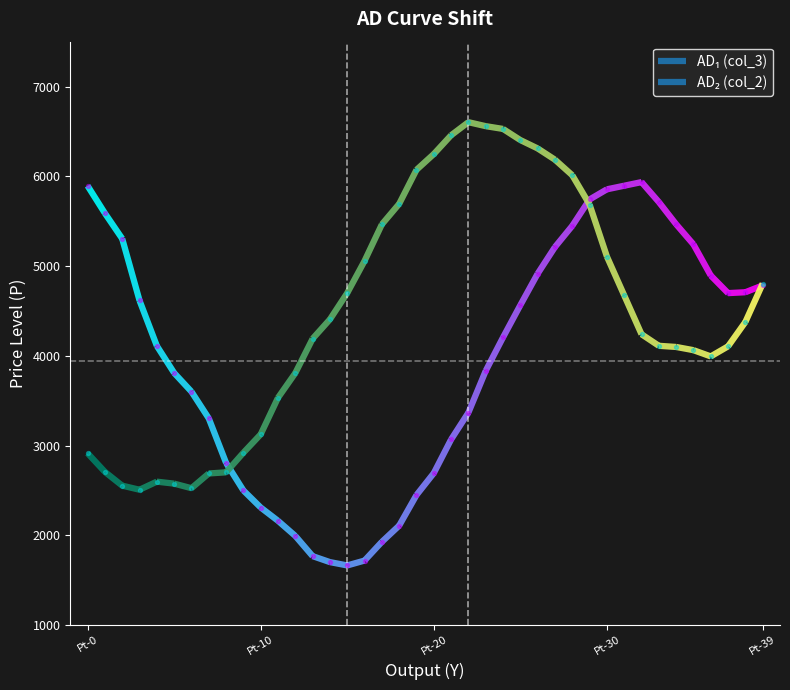

Which series has the largest total across all categories?

col_2